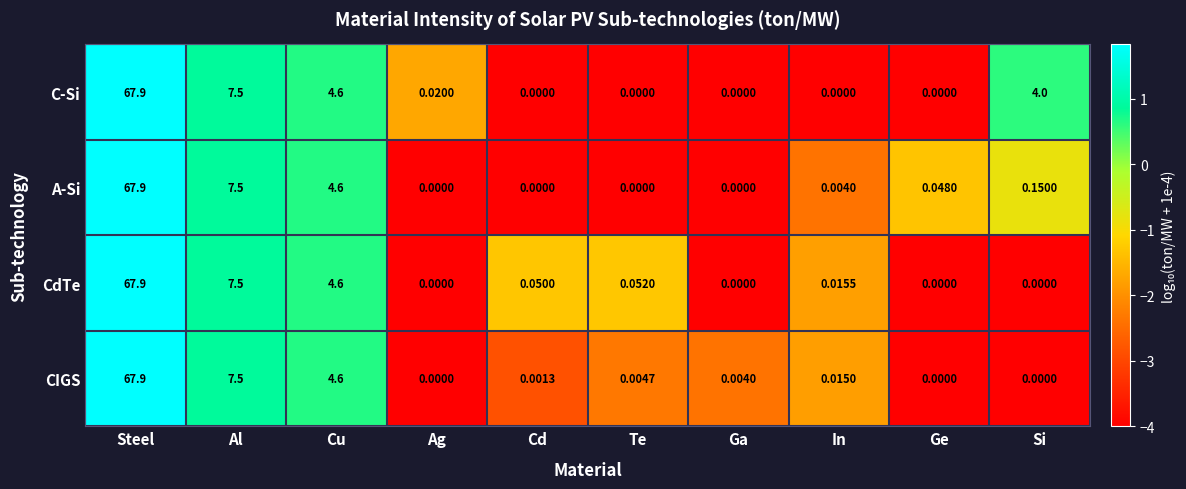

At which category is the sum across all series the highest?

Steel